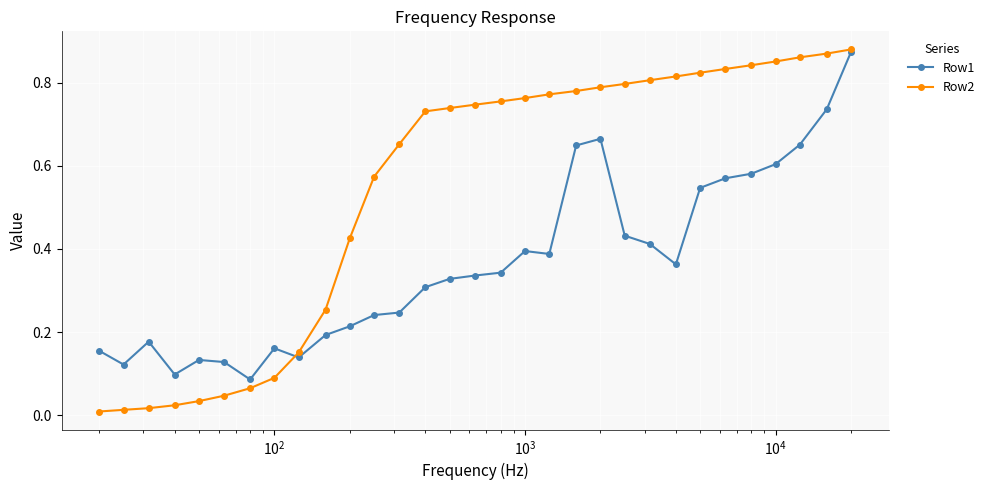

At how many categories does at least one series exceed 0?

31